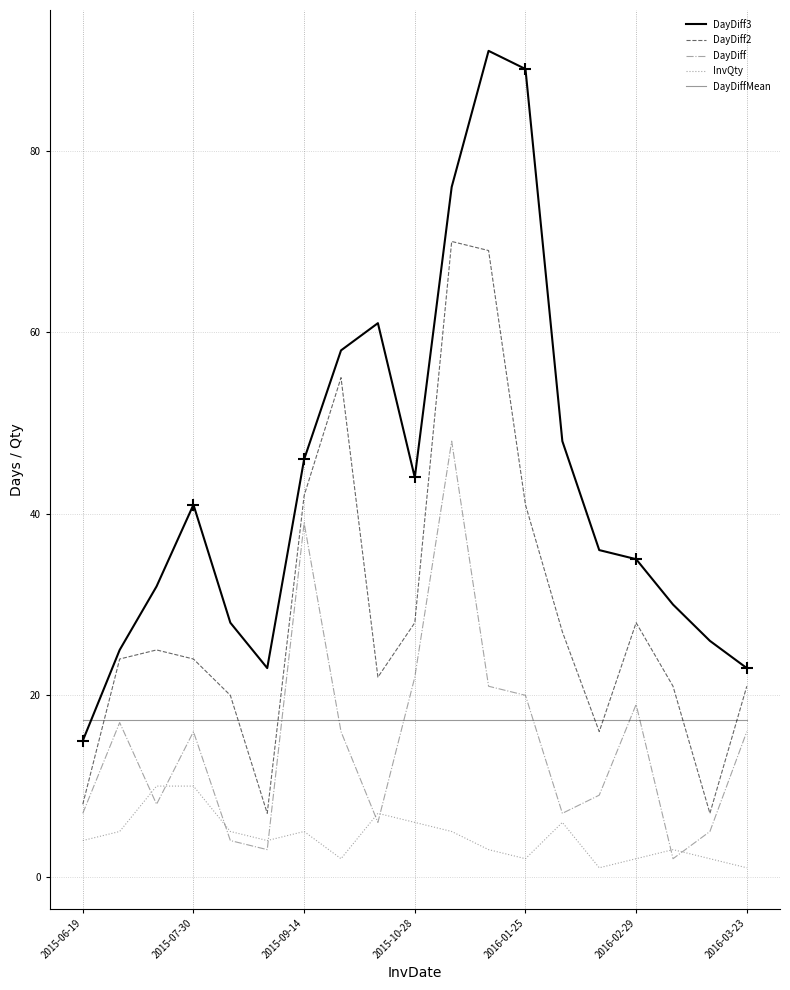

Does the chart display data point markers on the line(s)?

No